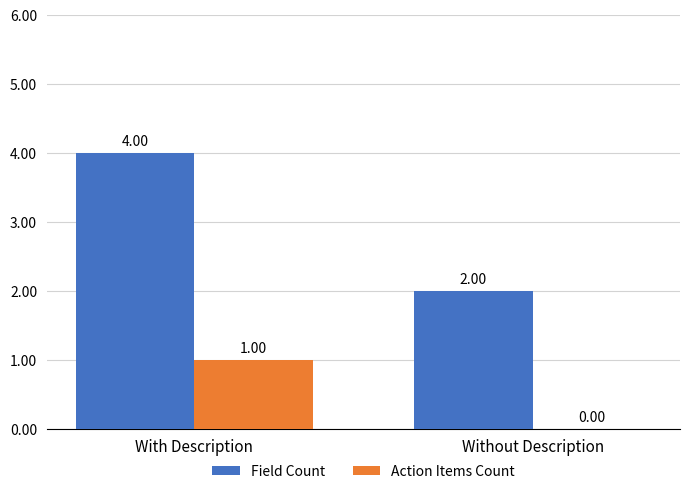

At which category is the sum across all series the highest?

With Description